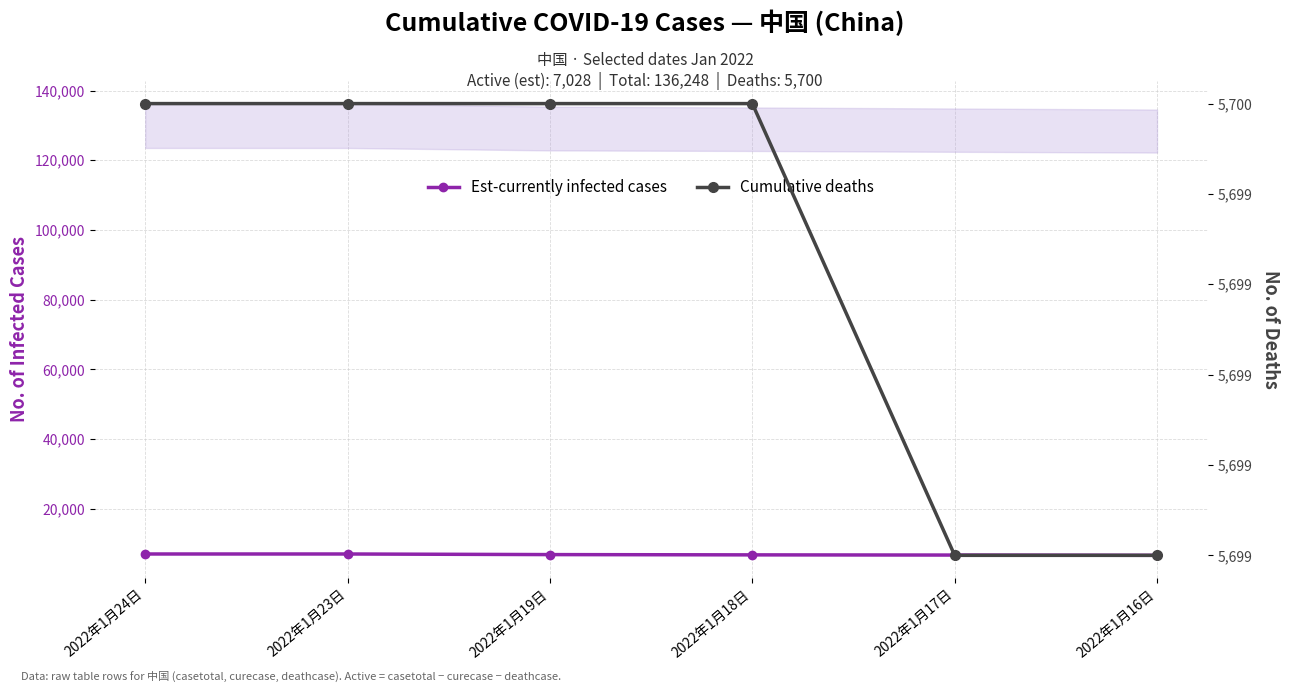

How many values in the Est-currently infected cases series exceed 6854?

2